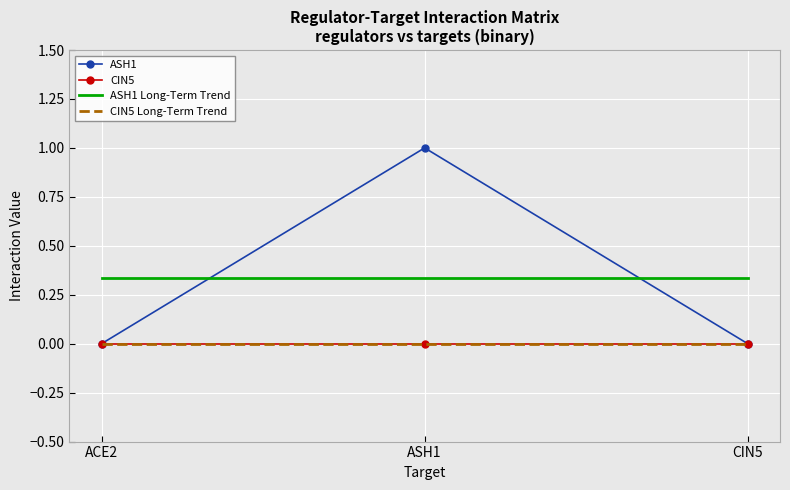

What is the label of the 2nd point from the left?

ASH1